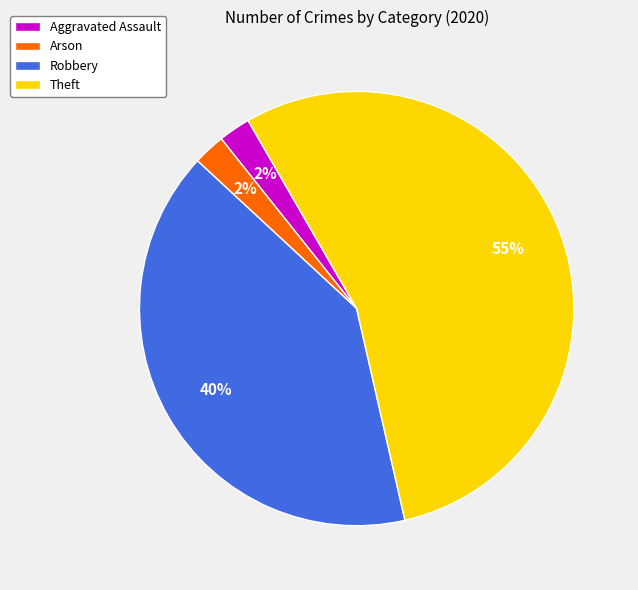

Combined, do Aggravated Assault and Theft account for over 50%?

Yes